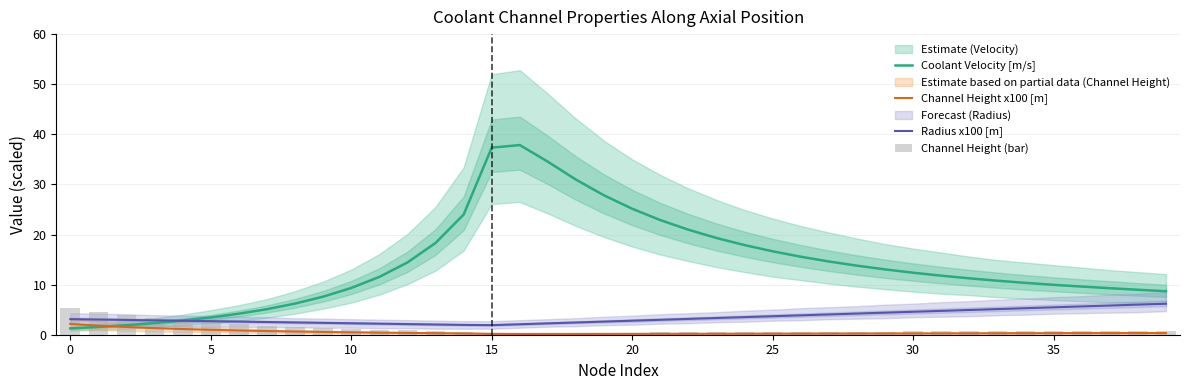

Reading left to right, extract all data points from this chart.

Coolant Velocity [m/s]: 1.3	1.6	1.9	2.3	2.8	3.4	4.2	5.1	6.2	7.6	9.3	11.5	14.4	18.3	24.0	37.3	37.9	34.5	31.0	27.8	25.1	22.9	21.0	19.3	17.9	16.7	15.6	14.6	13.8	13.0	12.4	11.8	11.3	10.8	10.3	10.0	9.6	9.3	9.0	8.7
Channel Height x100 [m]: 2.2	1.8	1.5	1.3	1.1	1.0	0.8	0.7	0.6	0.6	0.5	0.4	0.4	0.3	0.3	0.2	0.2	0.2	0.2	0.2	0.2	0.2	0.2	0.2	0.2	0.2	0.2	0.2	0.2	0.3	0.3	0.3	0.3	0.3	0.3	0.3	0.3	0.3	0.3	0.3
Radius x100 [m]: 3.1	3.0	2.9	2.9	2.8	2.7	2.6	2.5	2.5	2.4	2.3	2.2	2.1	2.0	2.0	1.9	2.1	2.3	2.4	2.6	2.8	3.0	3.2	3.3	3.5	3.7	3.9	4.0	4.2	4.4	4.6	4.8	4.9	5.1	5.3	5.5	5.6	5.8	6.0	6.2
Channel Height (bar): 5.4	4.5	3.9	3.3	2.8	2.4	2.1	1.8	1.6	1.4	1.2	1.0	0.9	0.8	0.6	0.4	0.4	0.4	0.4	0.4	0.4	0.5	0.5	0.5	0.5	0.5	0.6	0.6	0.6	0.6	0.7	0.7	0.7	0.7	0.8	0.8	0.8	0.8	0.8	0.8